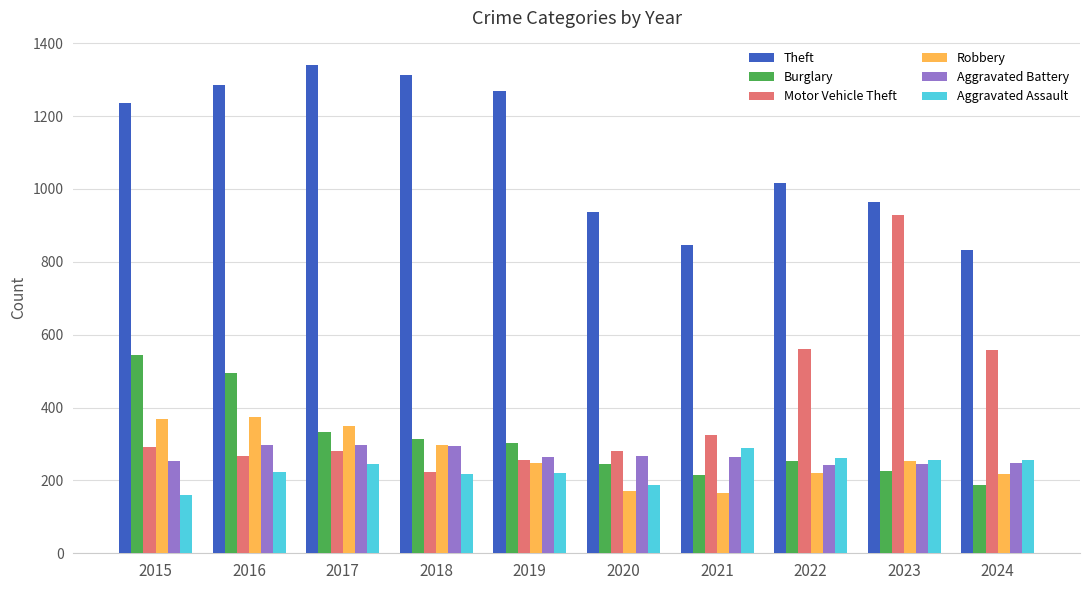

What is the approximate value of Aggravated Battery at 2021?

264